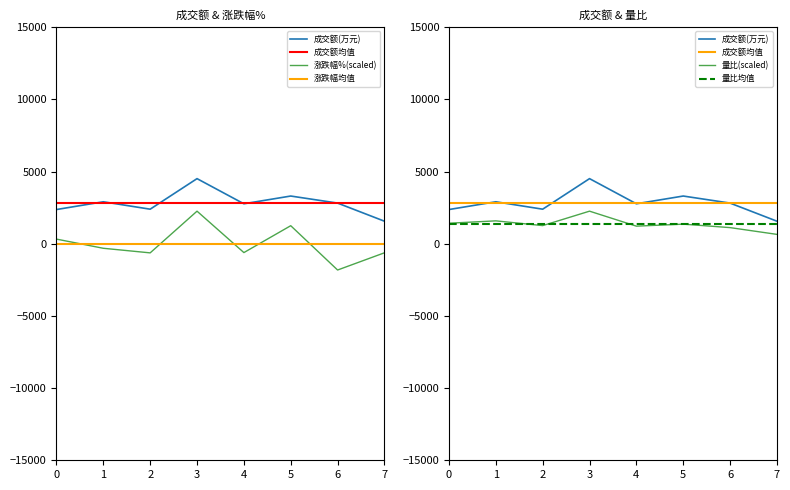

Which series has the largest total across all categories?

成交额(万元)